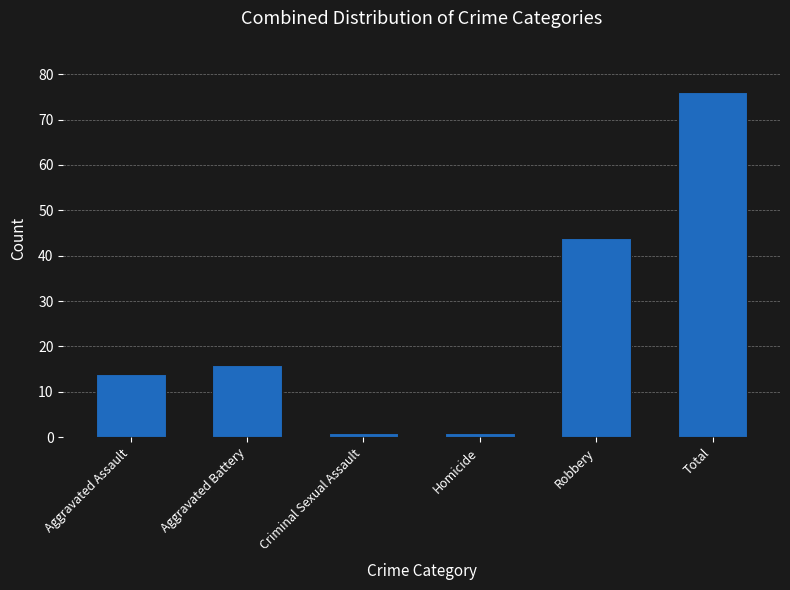

Where is the data nearest to the value 38?

Robbery